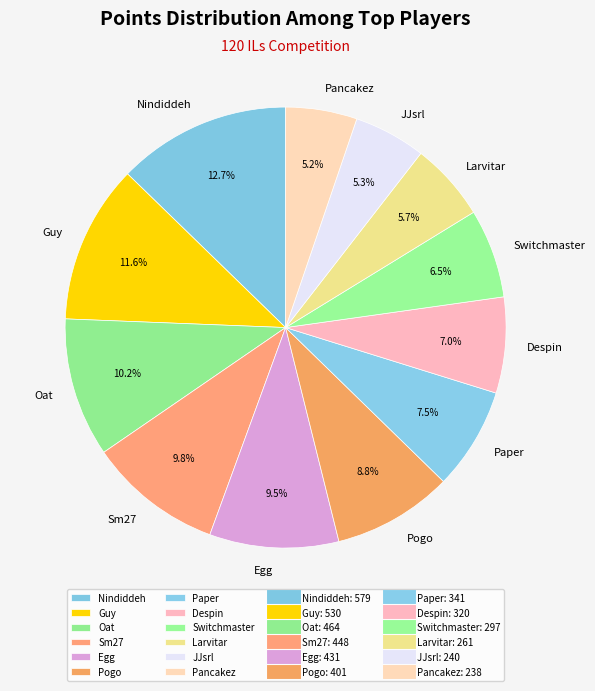

What is the ratio of the value at Pogo to the value at Pancakez?

1.7